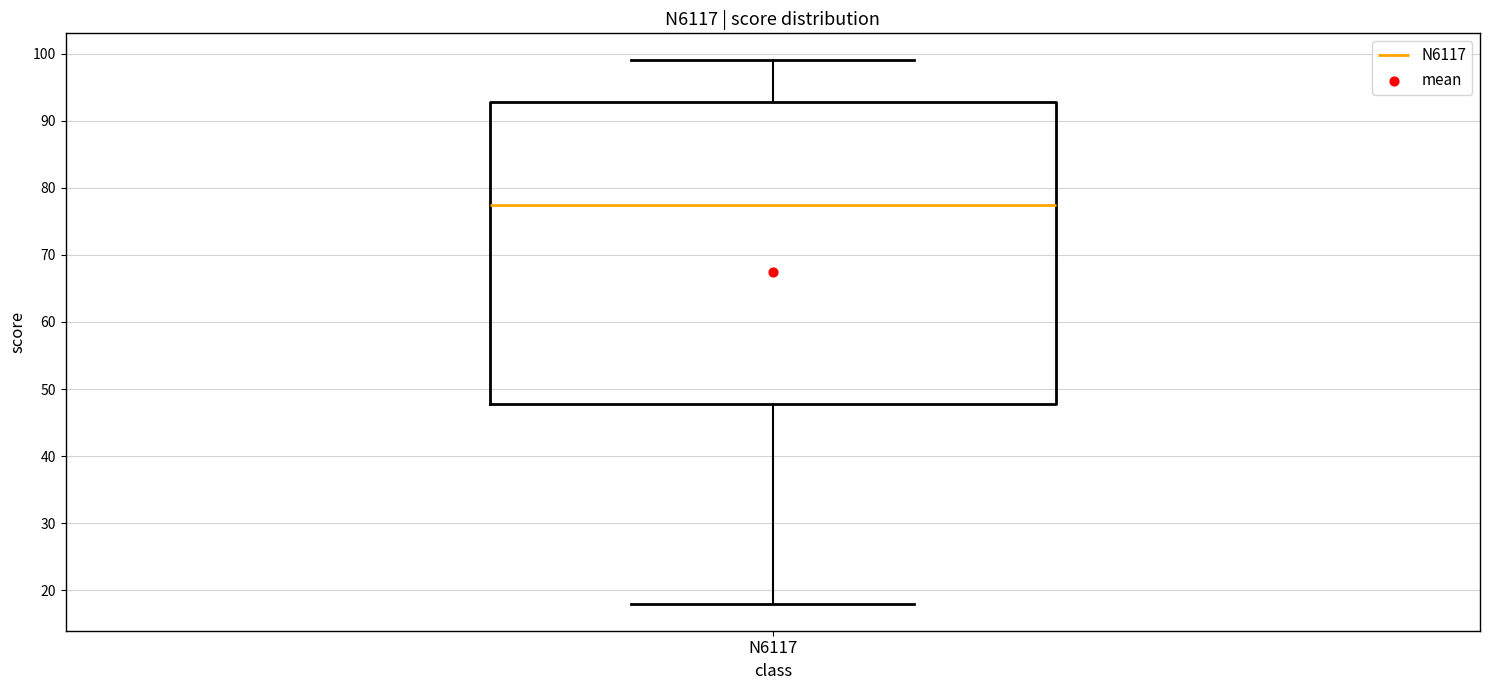

Where is the upper edge of the box for N6117 on the y-axis? The values are not printed on the chart, so give them approximately, as read against the axis.

93